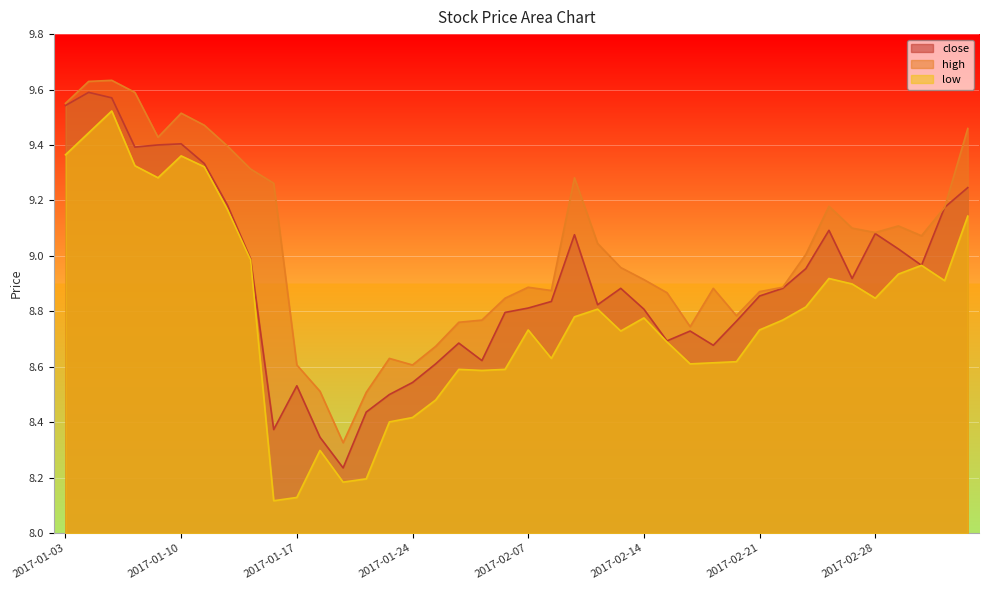

True or false: low has more than 2 points higher than both neighbors.

True